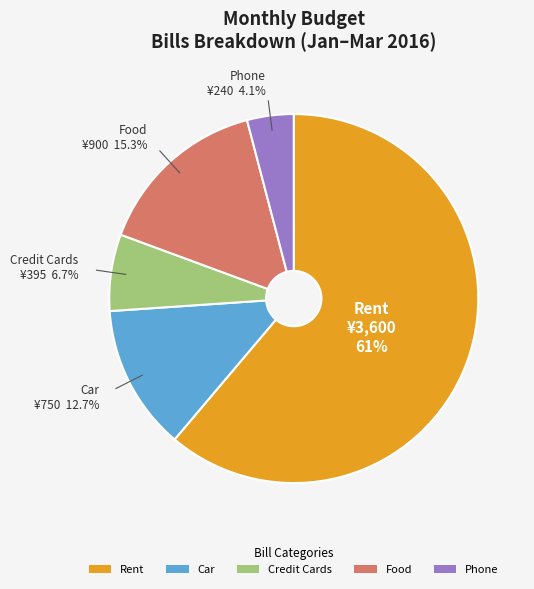

Is there any slice that represents more than half of the pie?

Yes